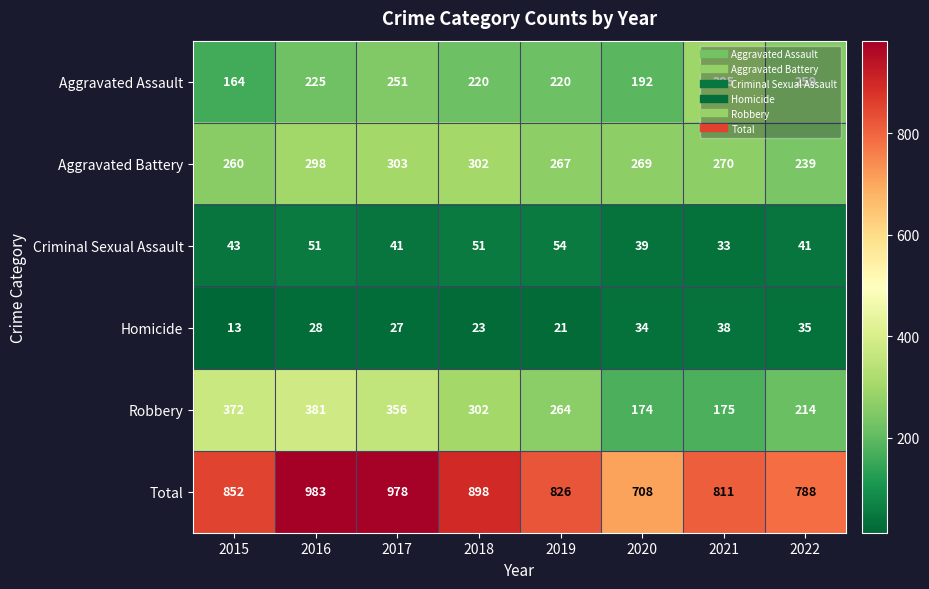

At how many categories does at least one series exceed 840?

4